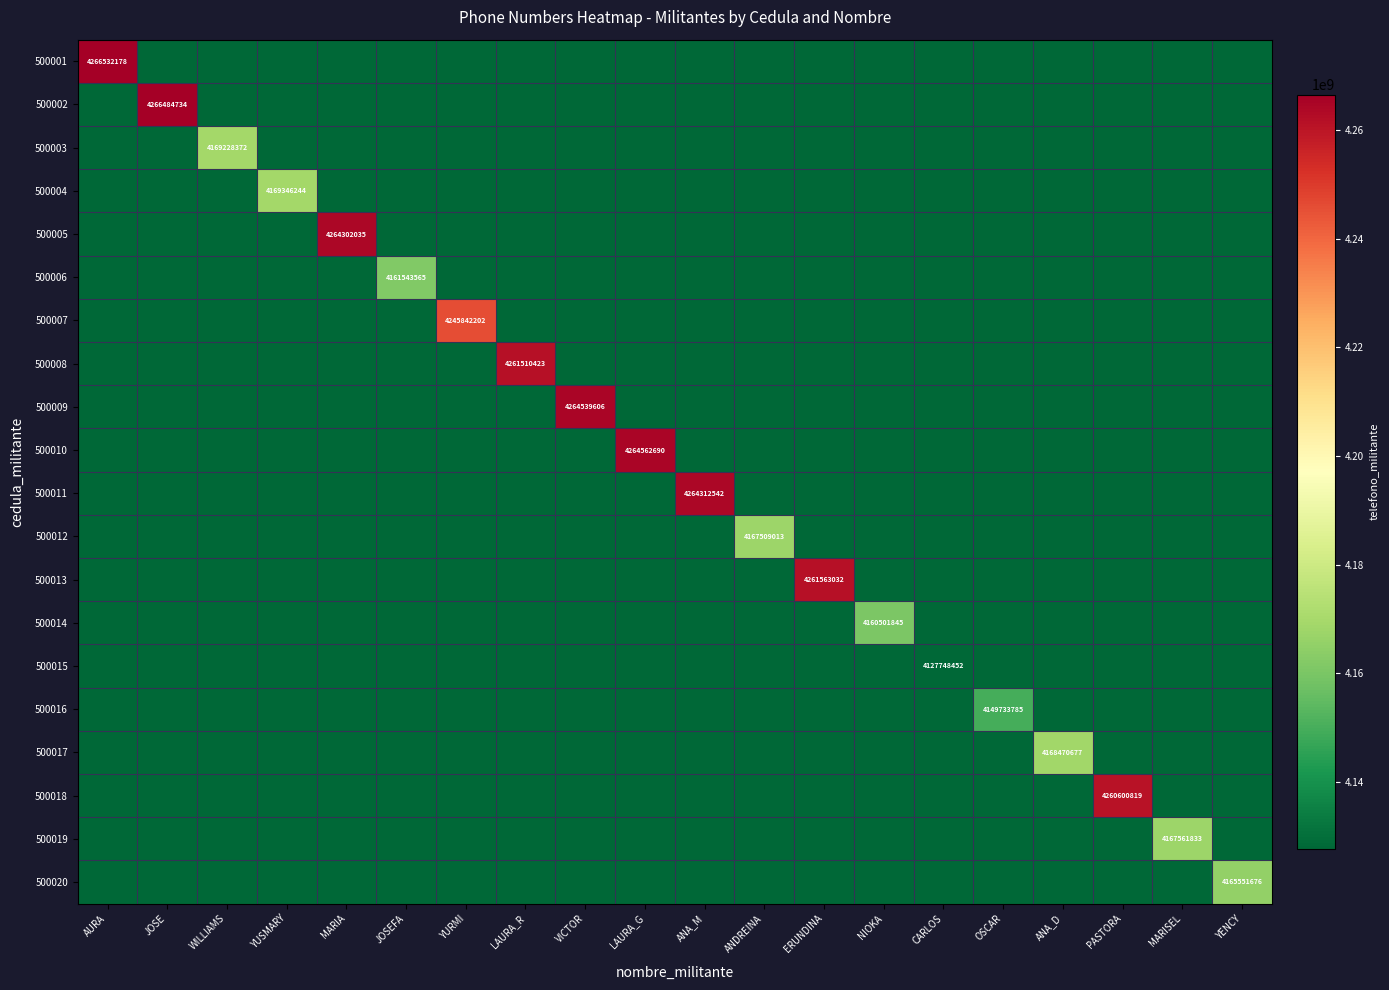

Is it true that 500002 equals 4266484734 at JOSE?

True